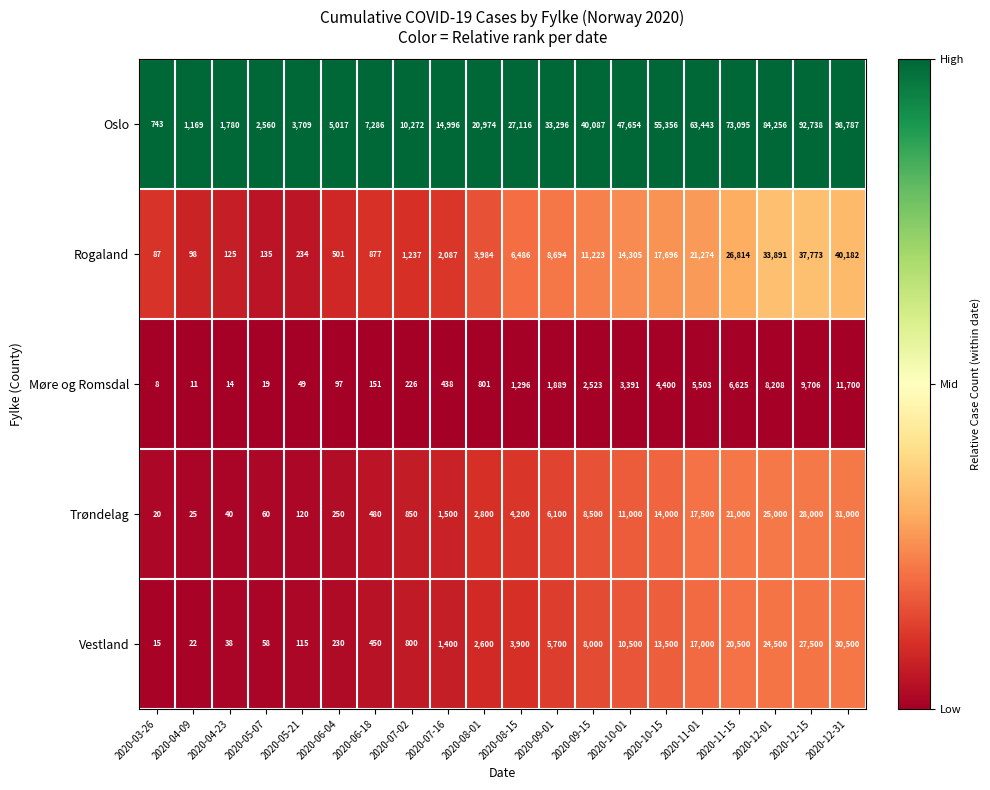

Rank the series by their maximum value, from highest to lowest.

Oslo, Rogaland, Trøndelag, Vestland, Møre og Romsdal